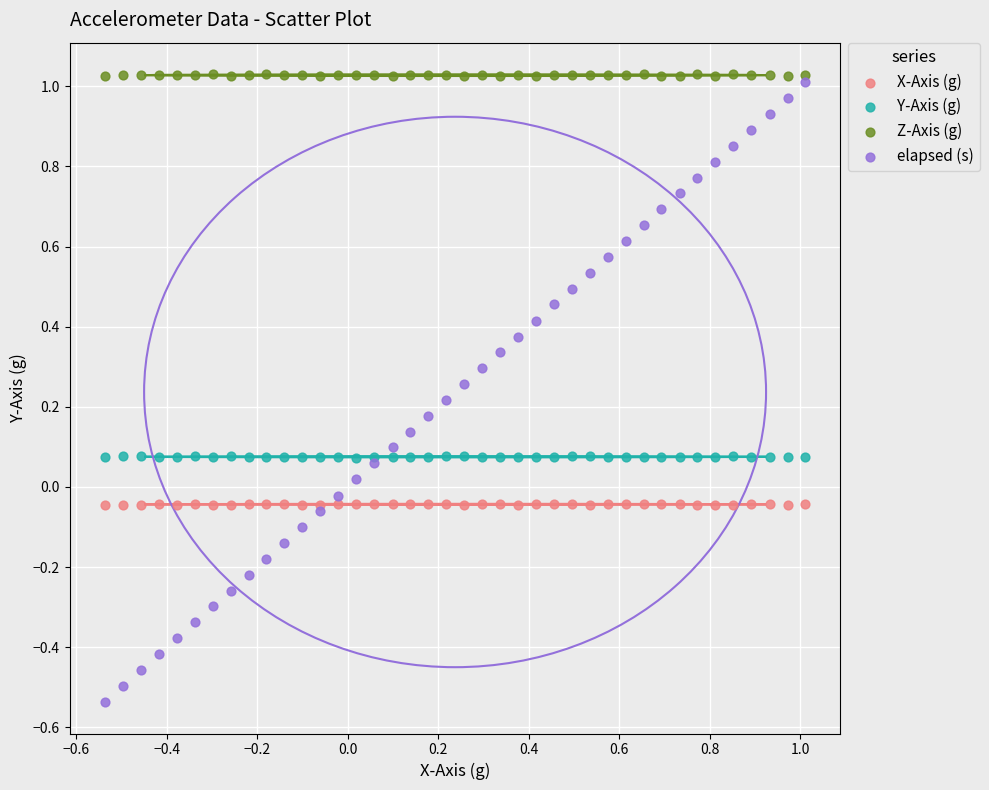

What is the X range (max minus min) for the scatter plot?

1.5